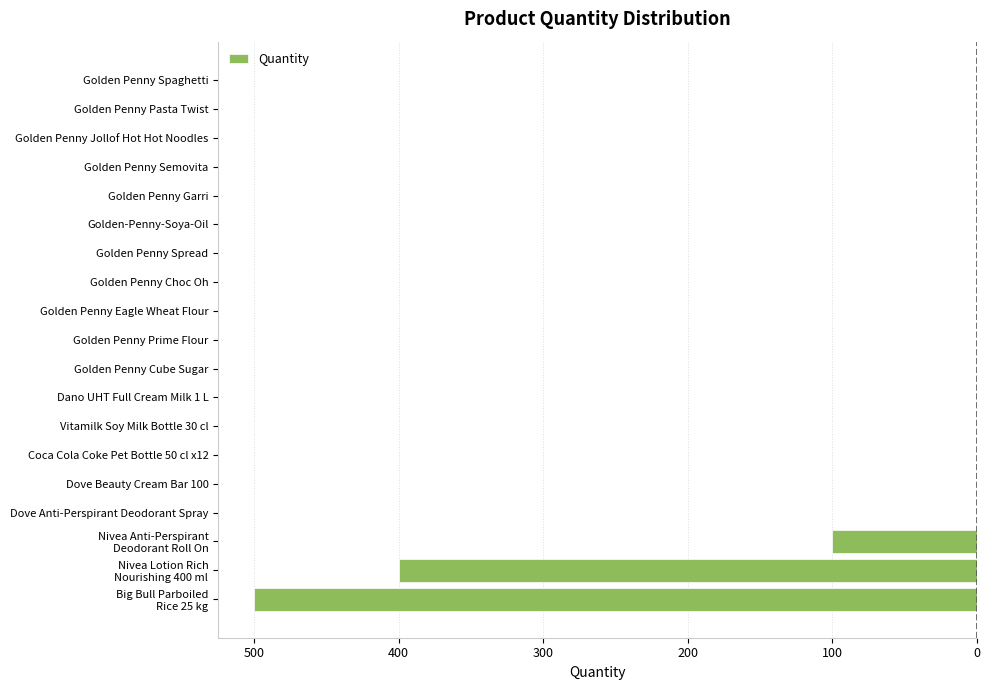

Are the bars horizontal?

Yes